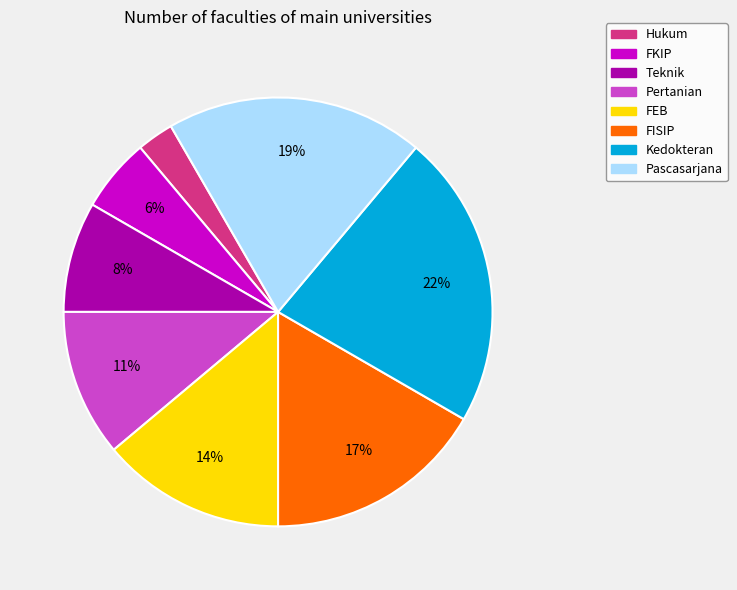

Which category has the biggest portion of the pie?

Kedokteran